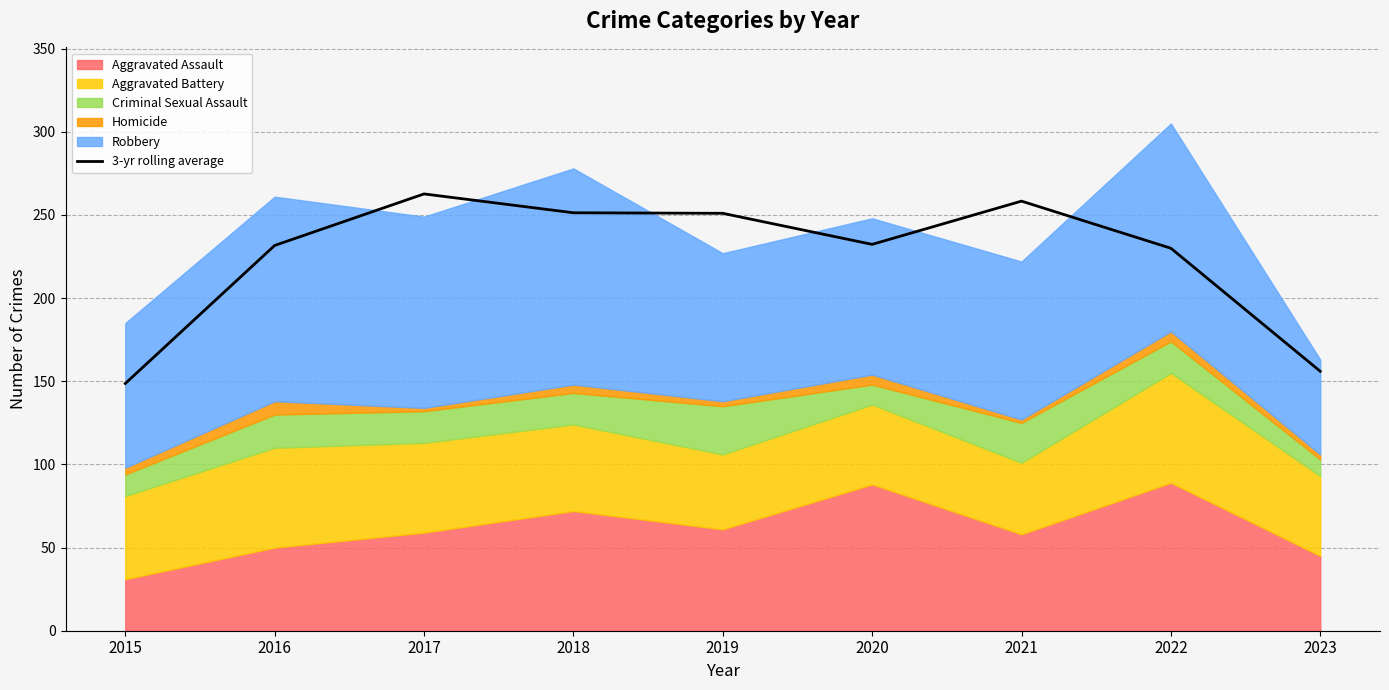

Reading left to right, what are all the values shown in this chart?

2015=148.7	2016=231.7	2017=262.7	2018=251.3	2019=251.0	2020=232.3	2021=258.3	2022=230.0	2023=156.0